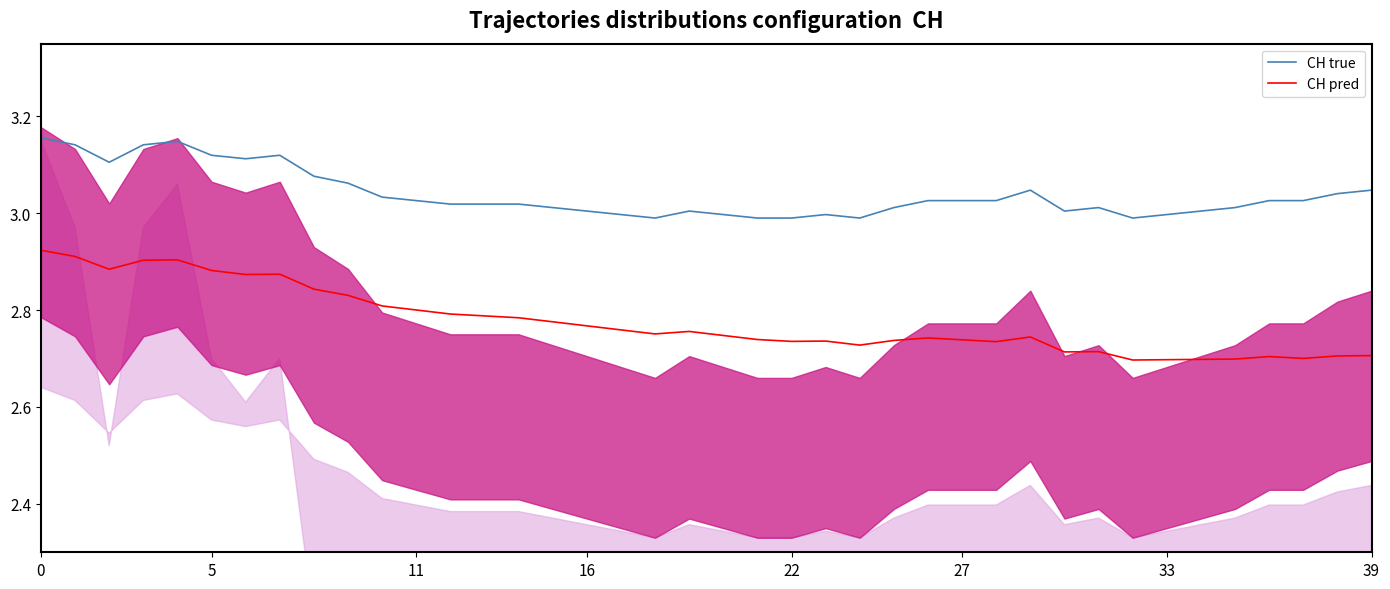

What is the label of the 17th point from the right?

23